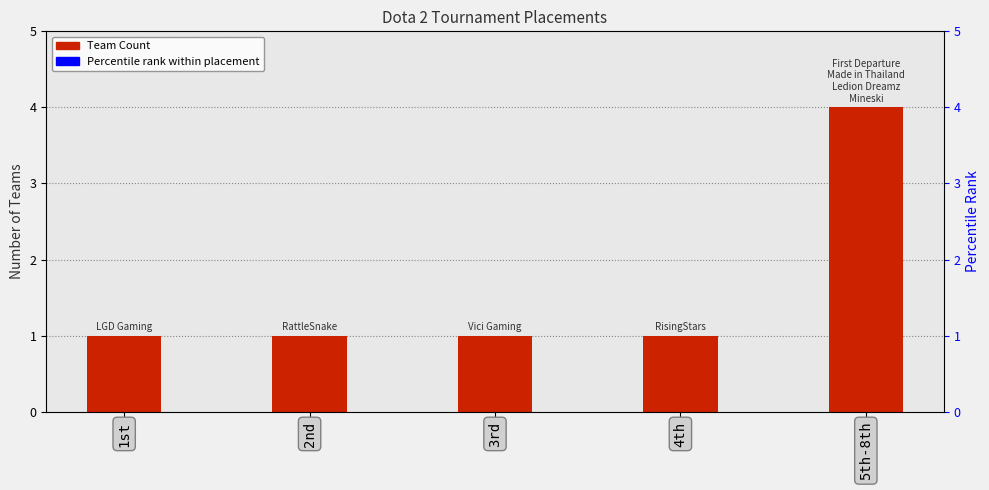

What is the total value across all series at 5th-8th?

104